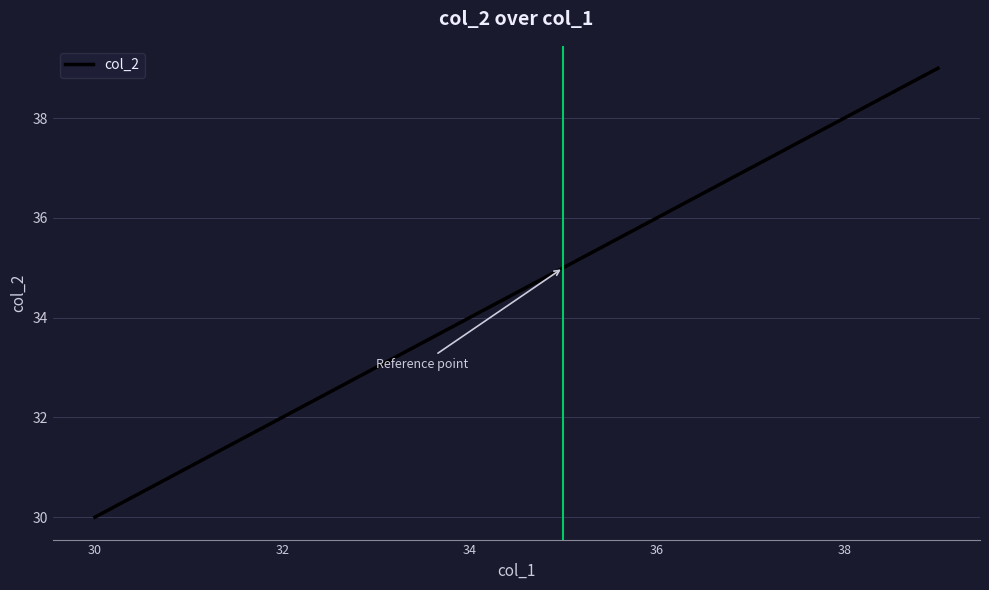

What is the maximum value shown in the chart?

39